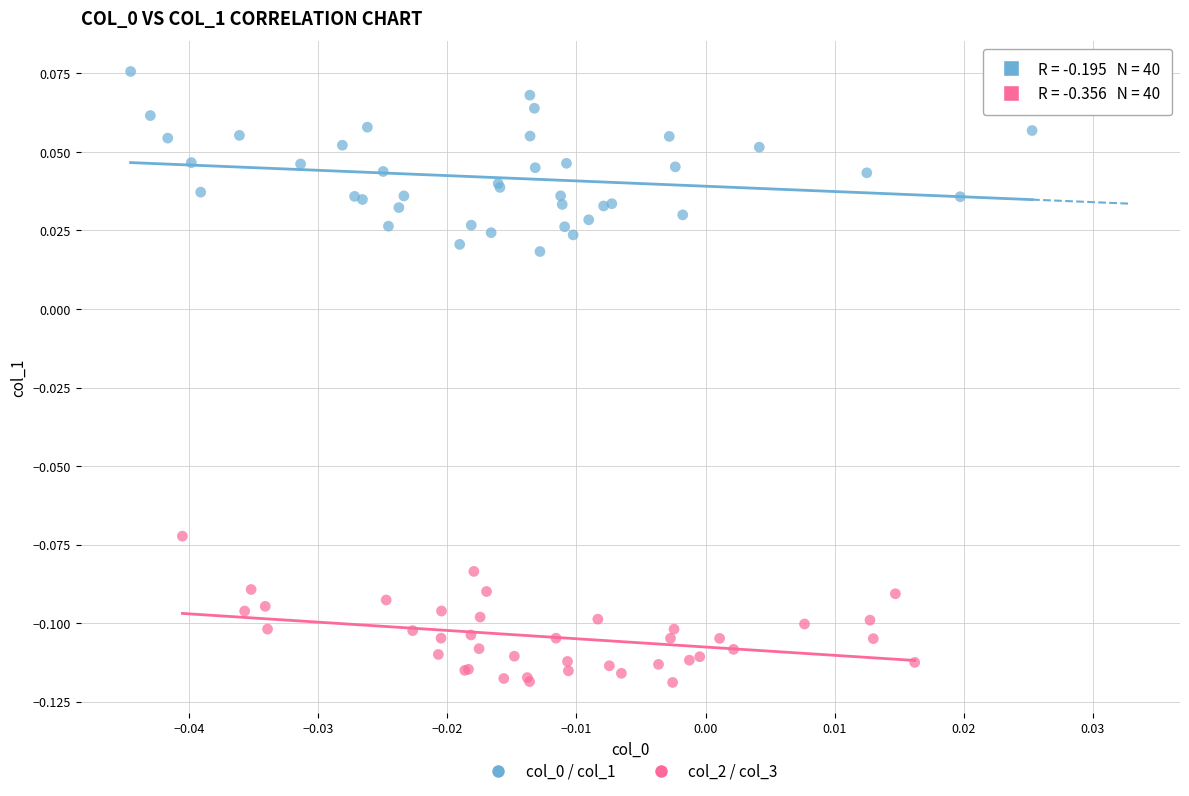

Which series reaches the minimum Y coordinate?

col_2 / col_3